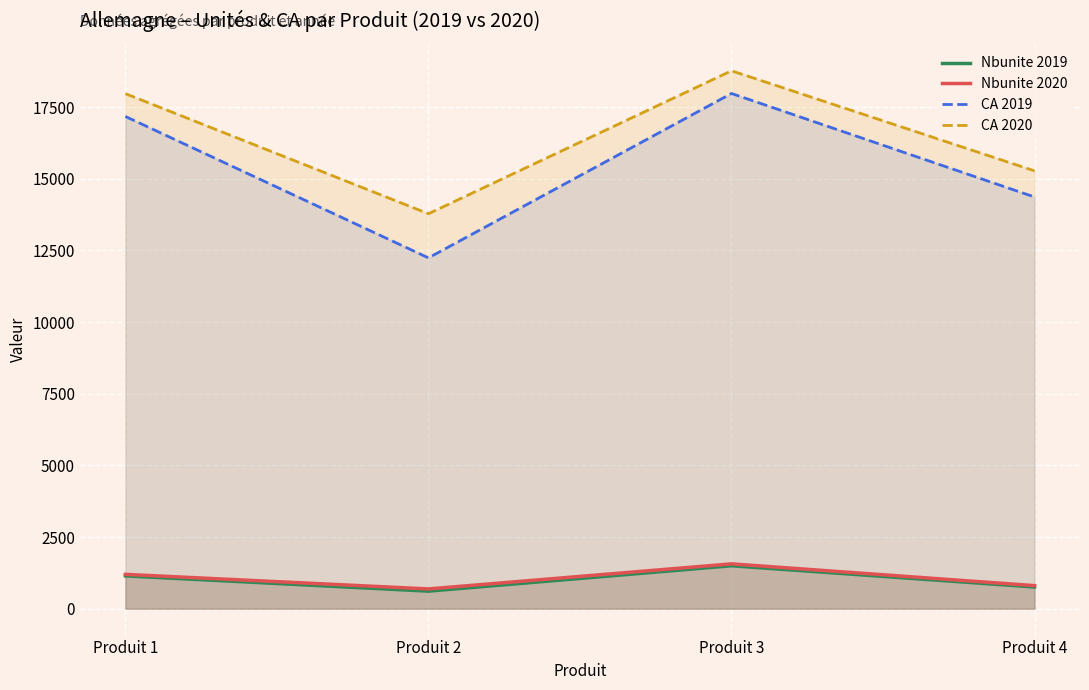

What is the greatest value displayed?

18768